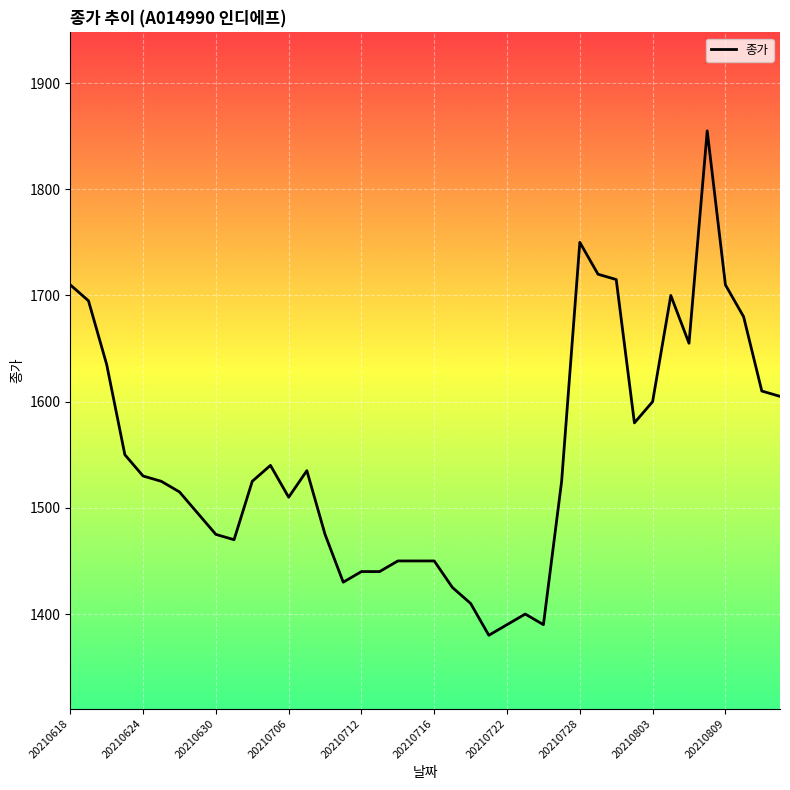

What is the smallest value displayed?

1380